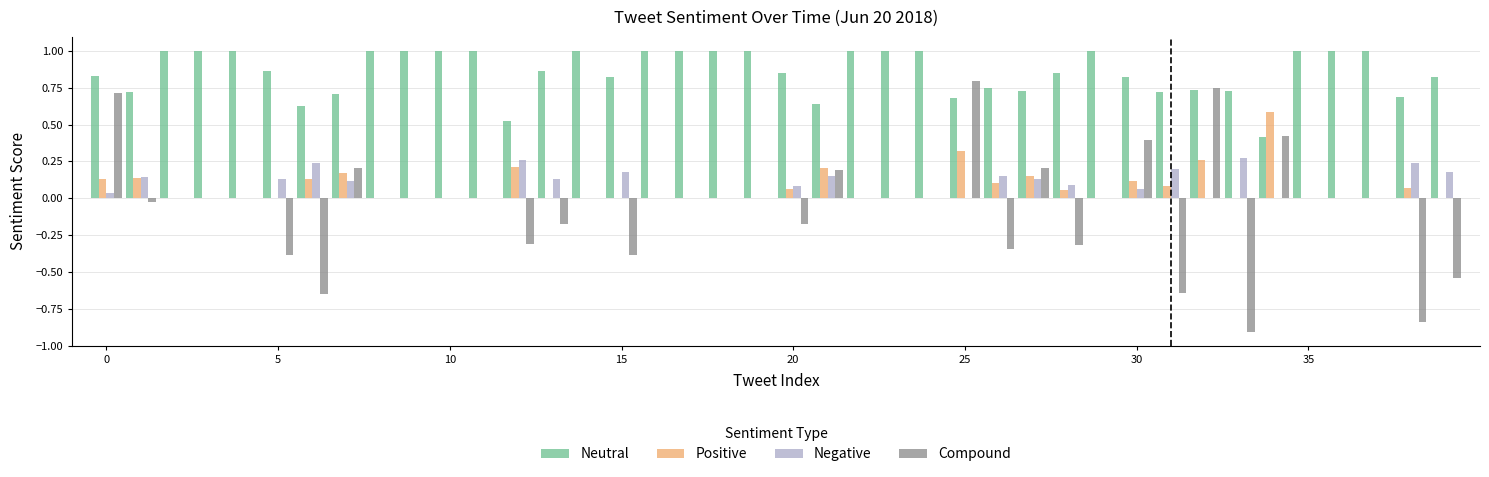

Which series has the largest total across all categories?

Neutral